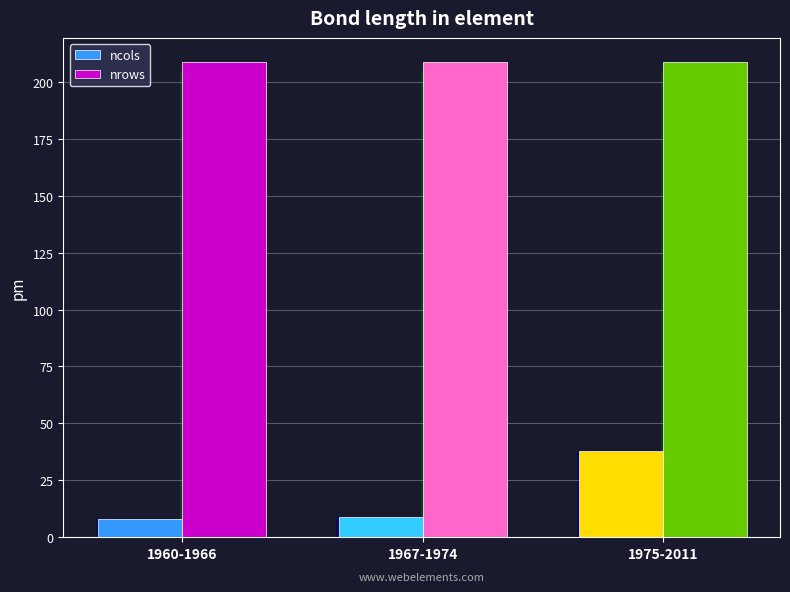

At which category is the sum across all series the highest?

1975-2011